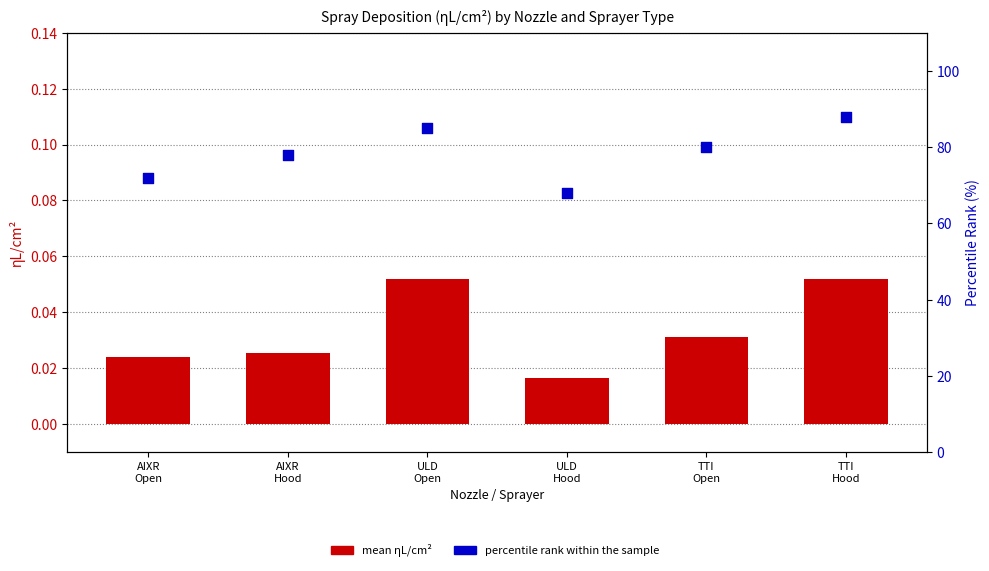

At how many categories does at least one series exceed 73?

4